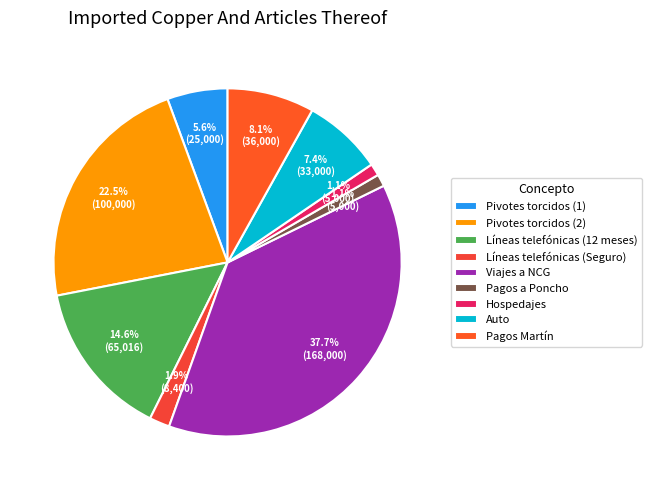

To the nearest percent, what is the difference between the Pivotes torcidos (1) and Pivotes torcidos (2) slice percentages?

17%